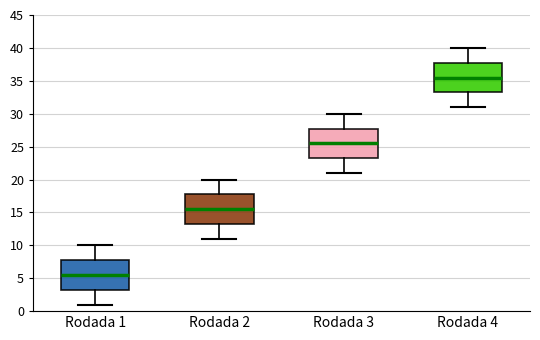

Reading left to right, transcribe this box plot: for each box, give where its median line is, the range the box spans, and where its two whiskers end, as read against the y-axis. The values are not printed on the chart, so give them approximately, as read against the axis.

Rodada 1: median 5.5, box 3.5 to 8.0, whiskers 1.0 to 10.0
Rodada 2: median 15.5, box 13.5 to 18.0, whiskers 11.0 to 20.0
Rodada 3: median 25.5, box 23.5 to 28.0, whiskers 21.0 to 30.0
Rodada 4: median 35.5, box 33.5 to 38.0, whiskers 31.0 to 40.0